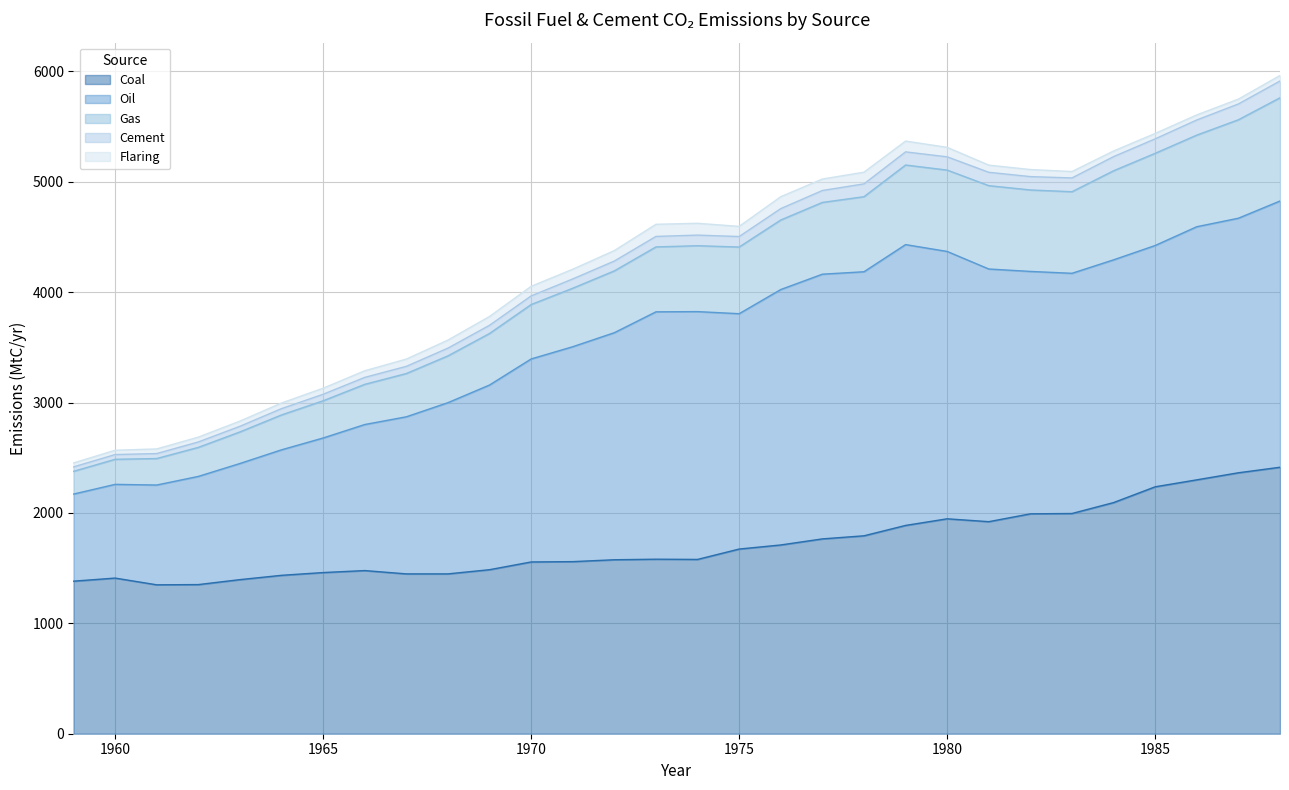

The value of Coal at 1967 is 1448. True or false?

True